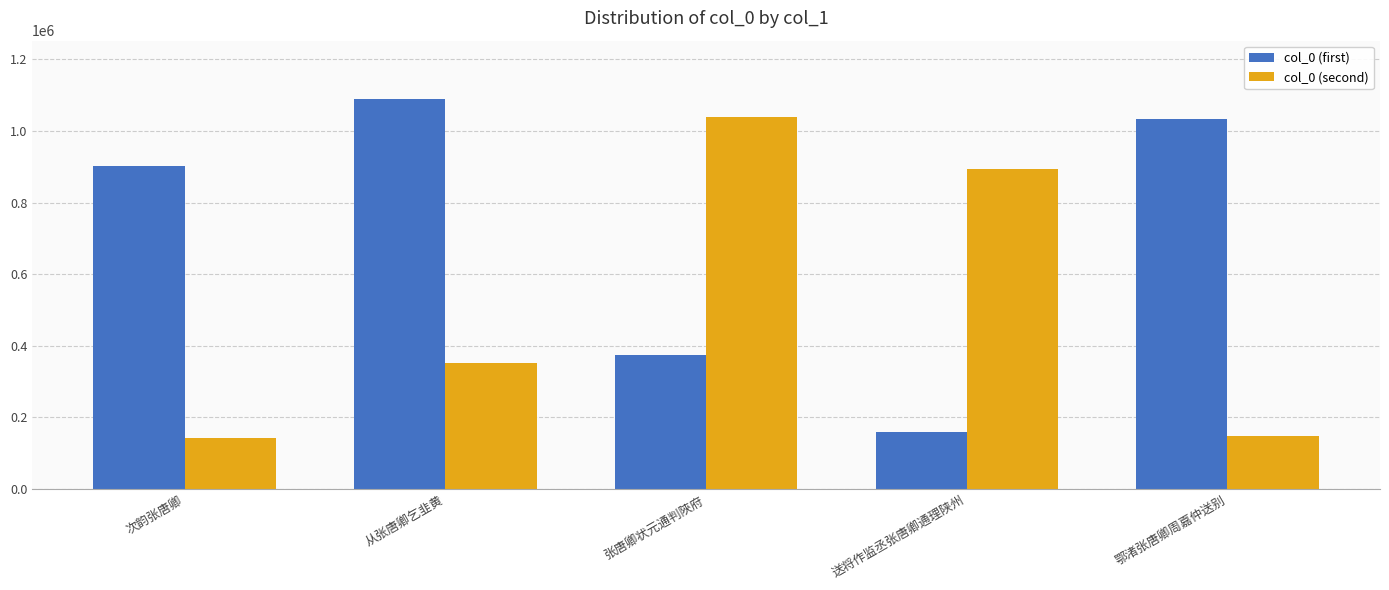

The value of col_0 (first) at 次韵张唐卿 is 372478. True or false?

False